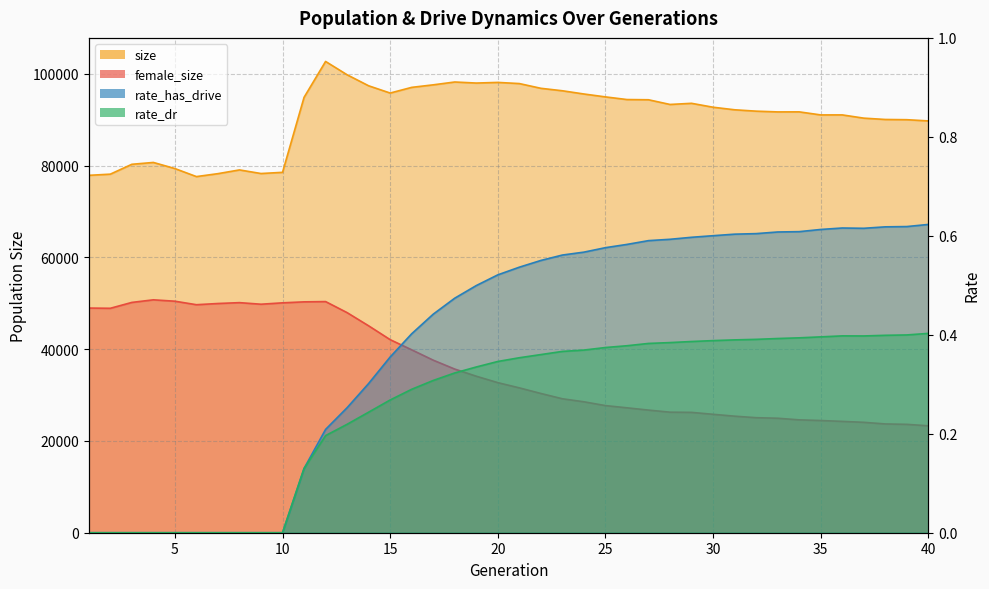

Is the value of rate_dr at 16 greater than the value of rate_has_drive at 19?

No